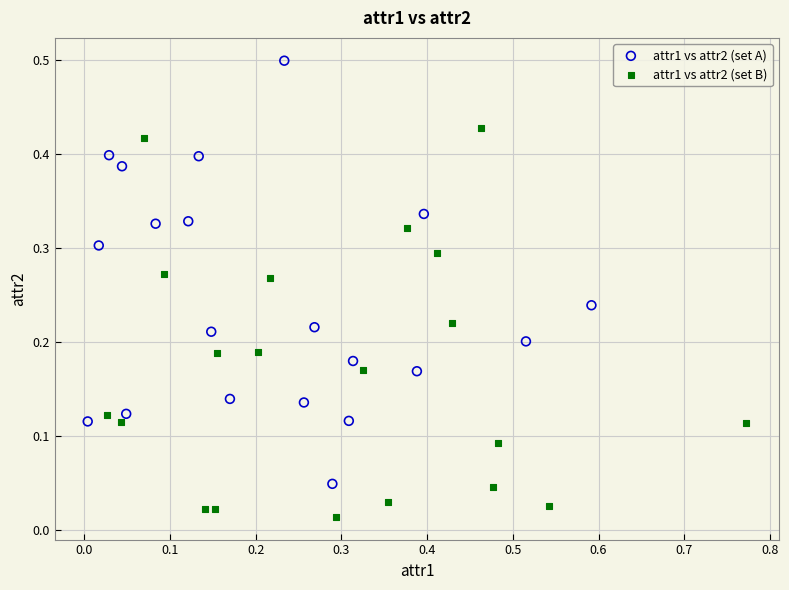

Which series contains the highest Y value?

attr1 vs attr2 (set A)